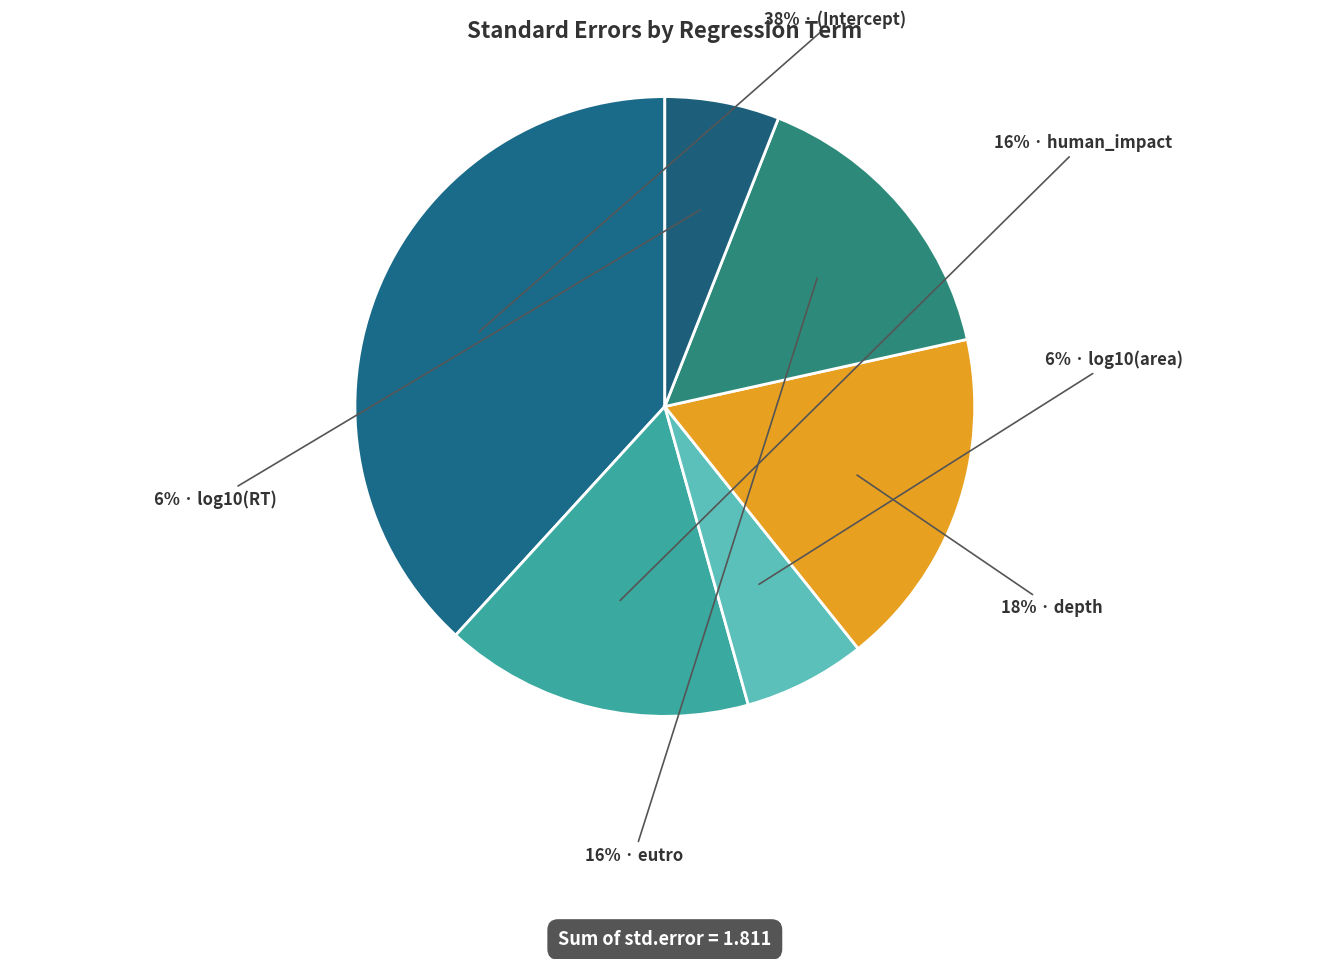

Count the number of slices in the pie.

6